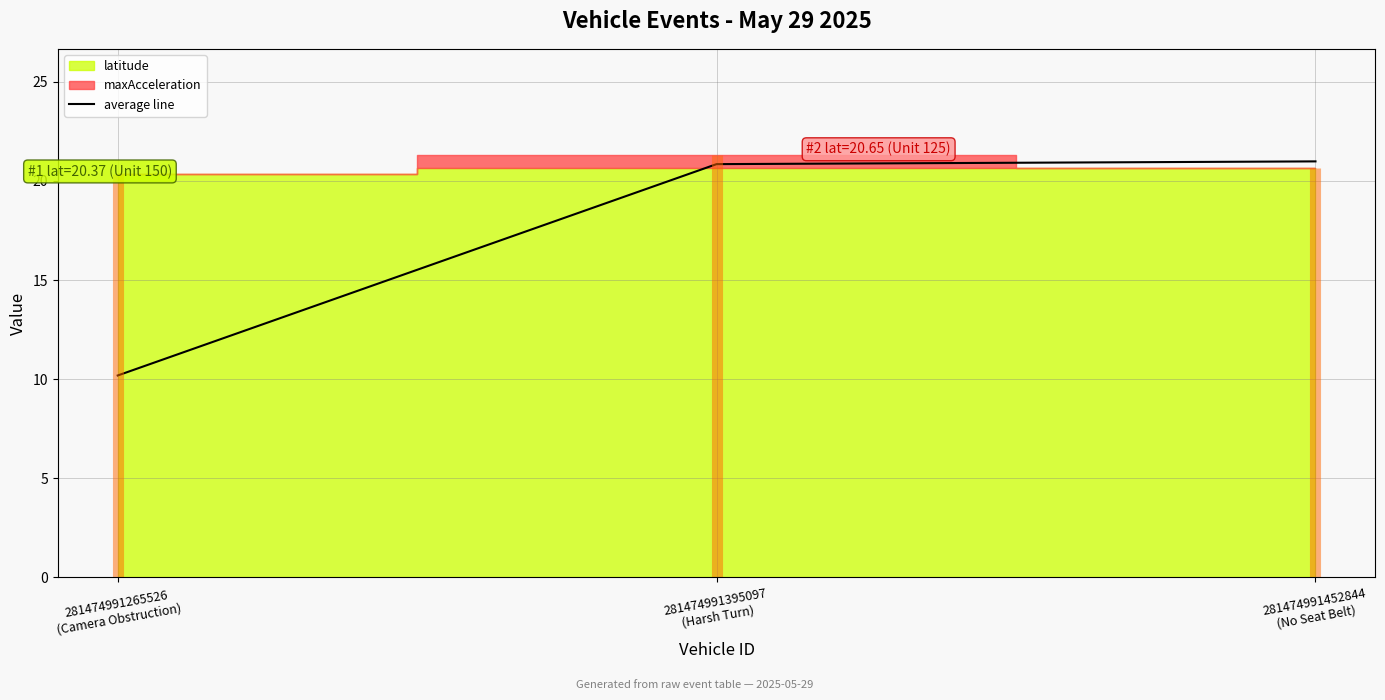

Rank the categories by value from lowest to highest.

281474991265526
(Camera Obstruction), 281474991395097
(Harsh Turn), 281474991452844
(No Seat Belt)